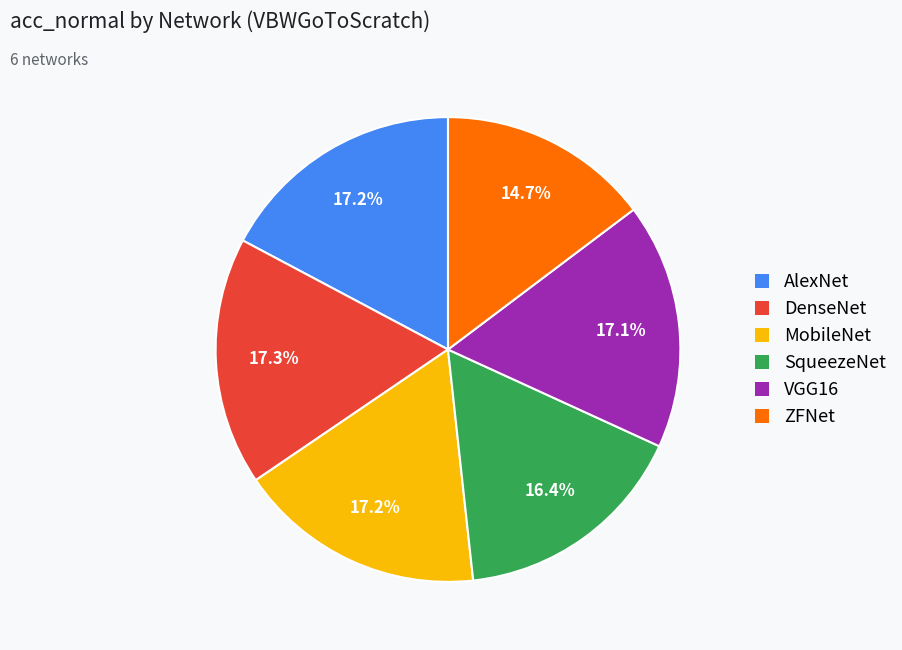

Count the number of slices in the pie.

6